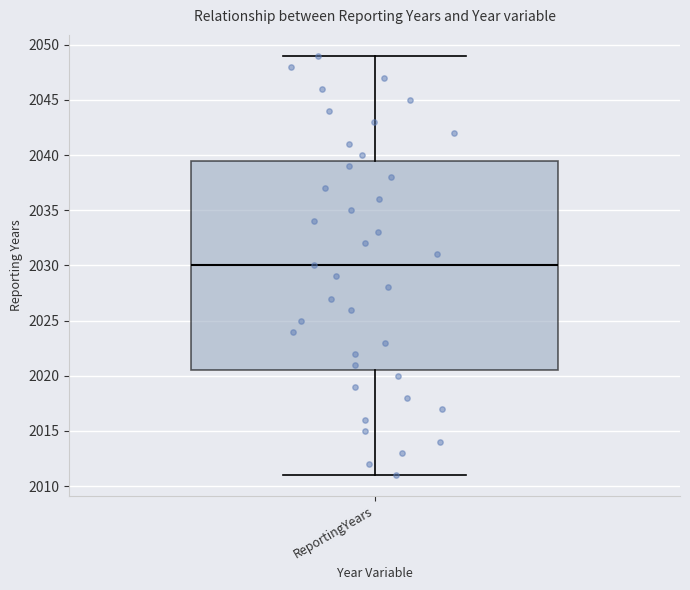

Read this box plot against the y-axis: the position of the median line, the range covered by the box, and the ends of both whiskers. The values are not printed on the chart, so give them approximately, as read against the axis.

median 2030.0, box 2020.5 to 2039.5, whiskers 2011.0 to 2049.0